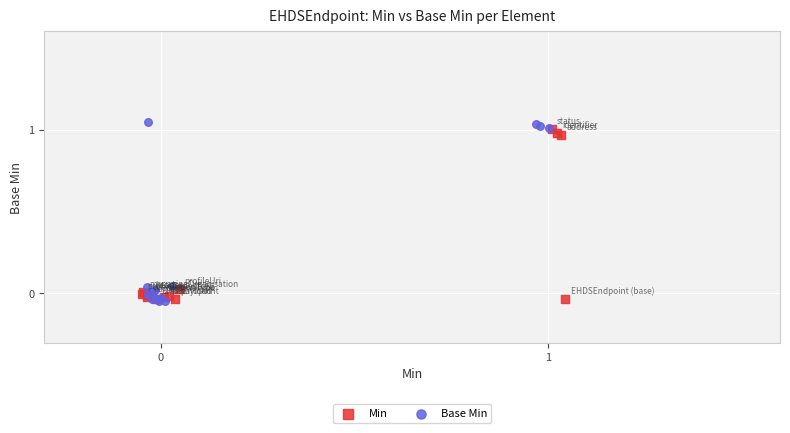

Which series has the widest spread of Y values?

Base Min